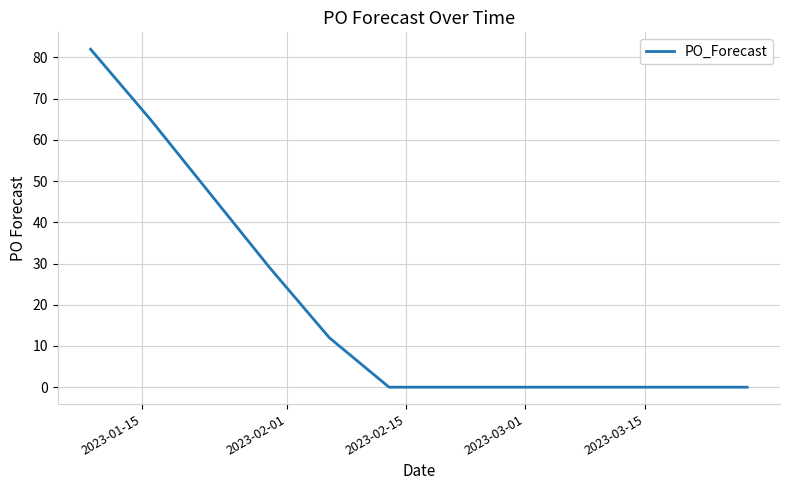

What is the greatest value displayed?

82